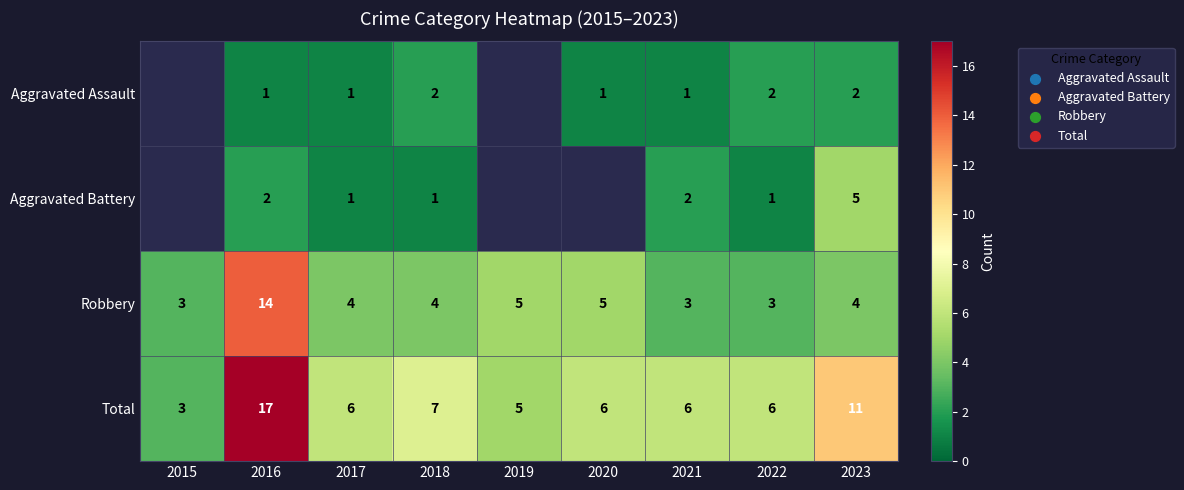

What is the difference between the highest and lowest values at 2022?

5